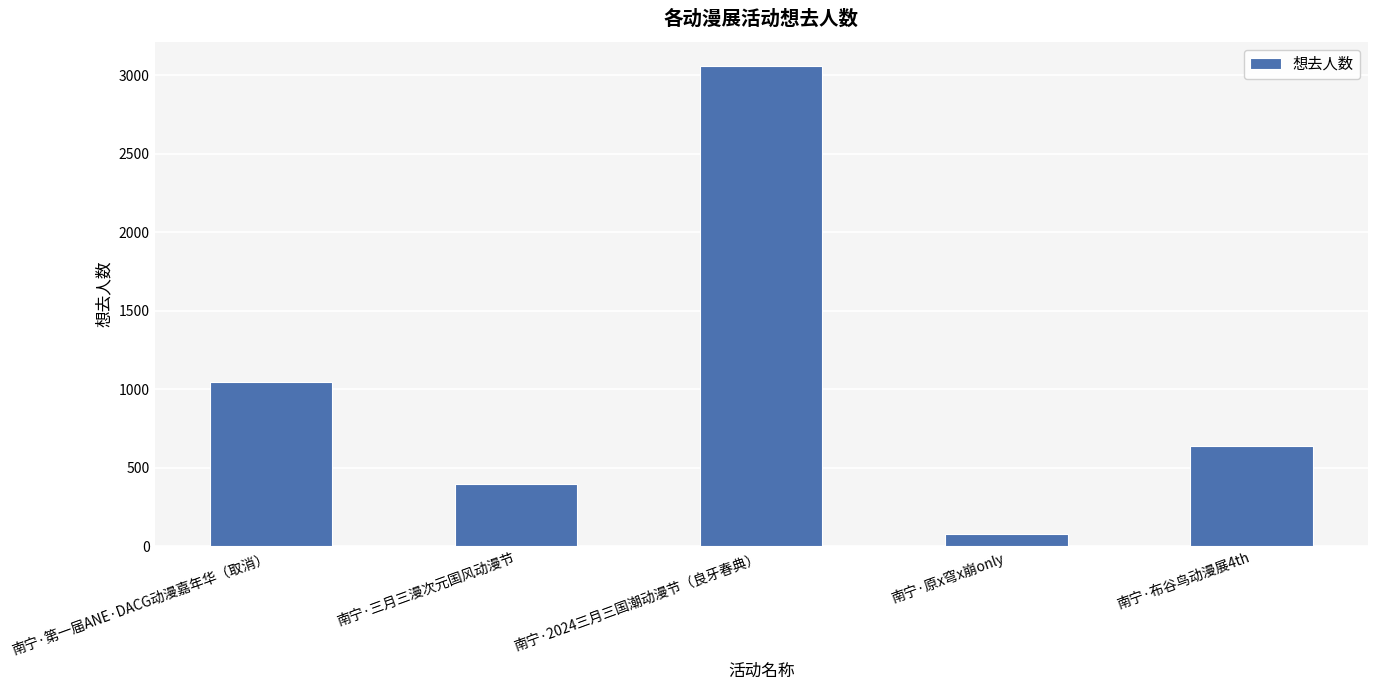

What is the change in value from 南宁·第一届ANE·DACG动漫嘉年华（取消） to 南宁·原x穹x崩only?

-972